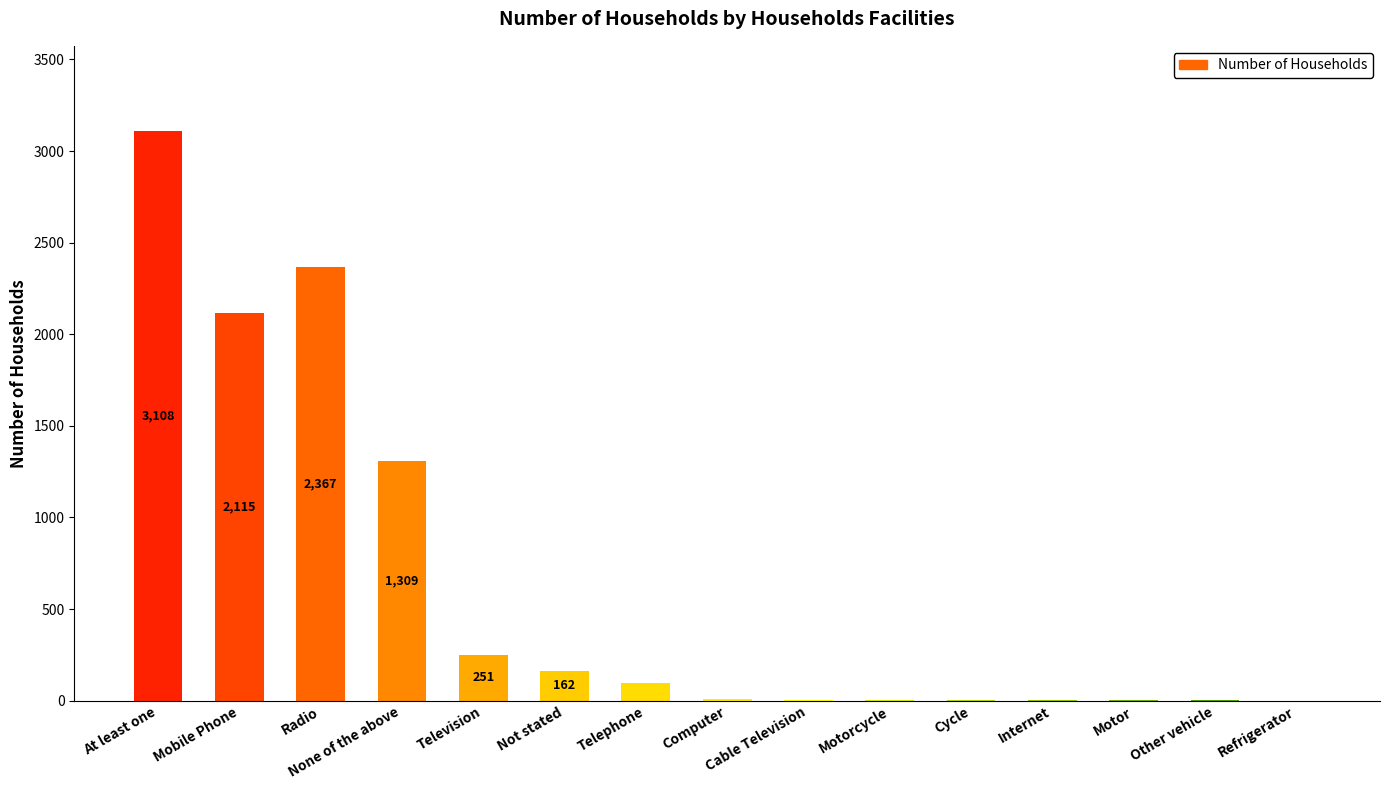

Which has a higher value, Cable Television or Telephone?

Telephone